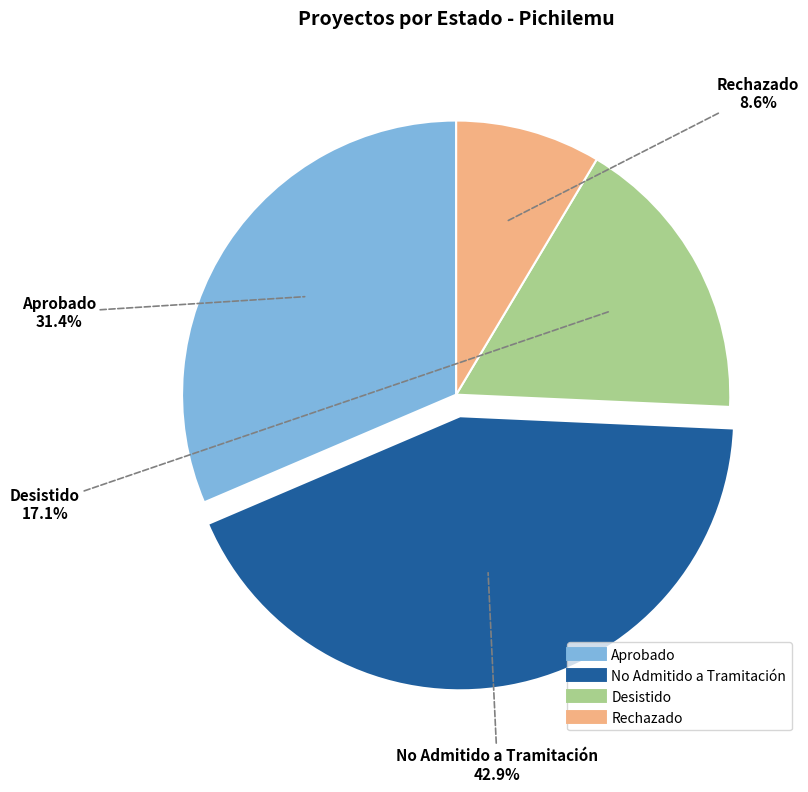

Rank the categories by value from lowest to highest.

Rechazado, Desistido, Aprobado, No Admitido a Tramitación